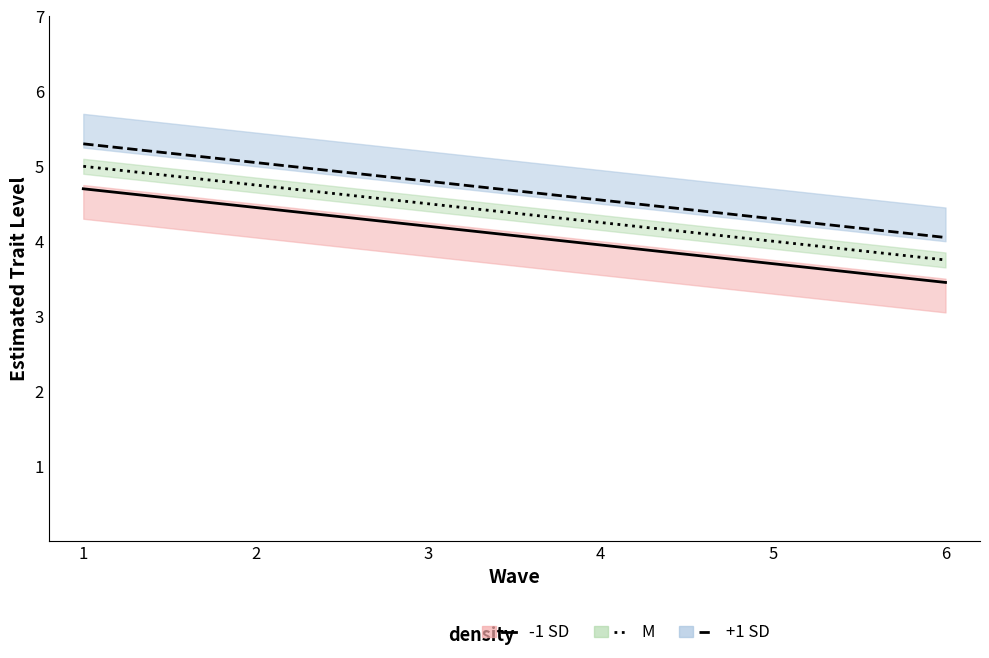

What is the spread (max minus min) of values at 5?

0.6